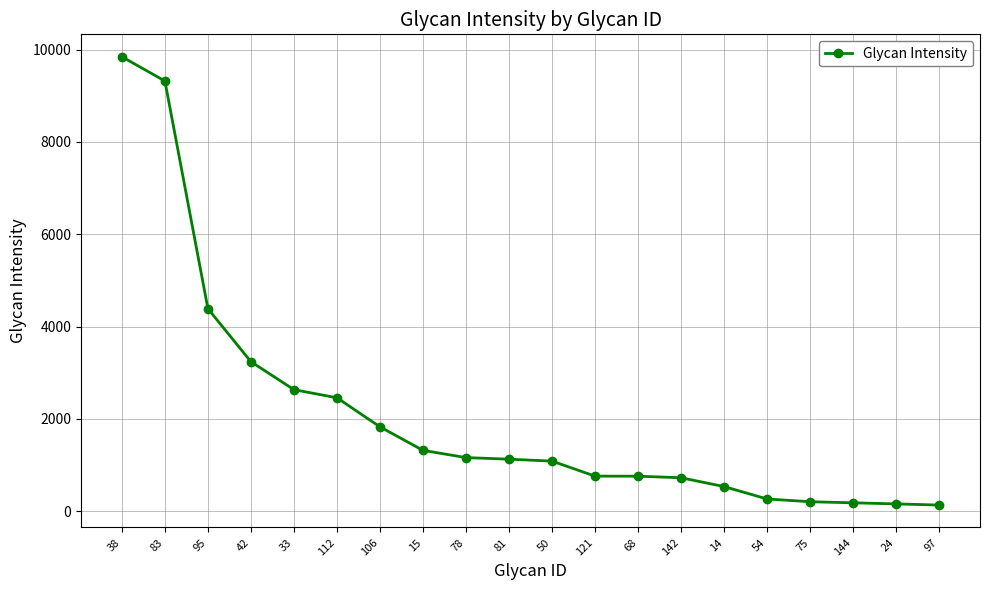

The value at 50 is 1086.2. True or false?

True